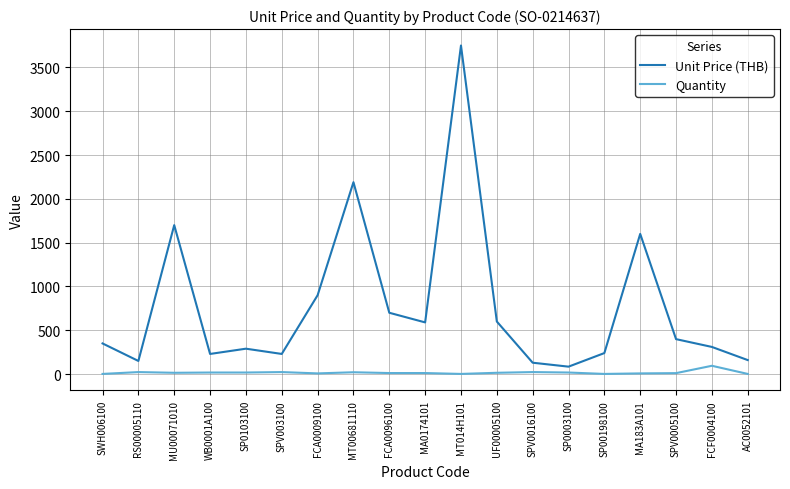

Which series has the largest range (max minus min)?

Unit Price (THB)